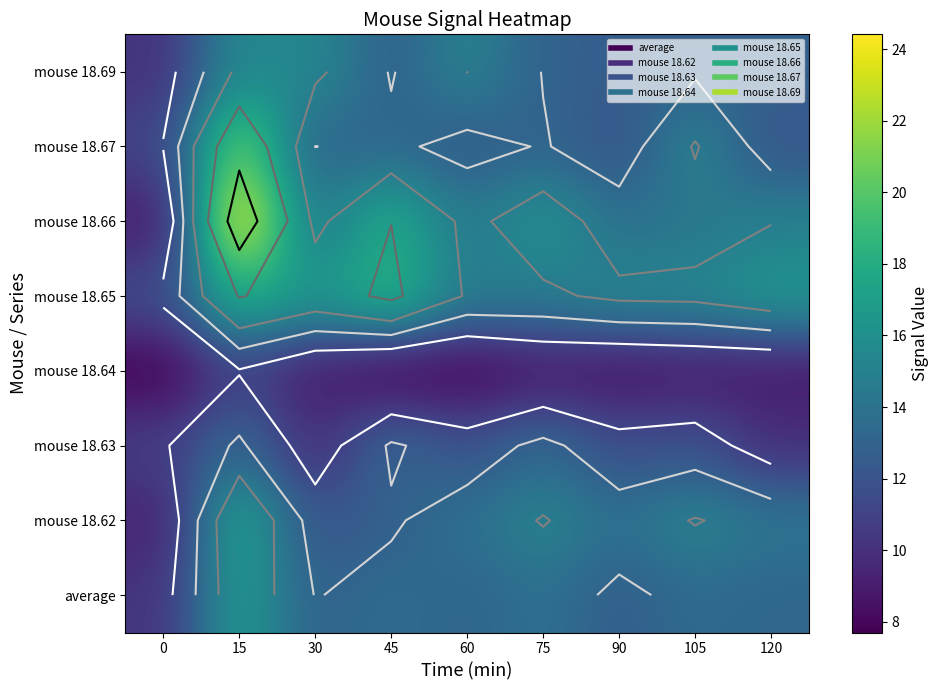

Rank the categories by mouse 18.66 value from highest to lowest.

15, 45, 75, 120, 60, 30, 105, 90, 0